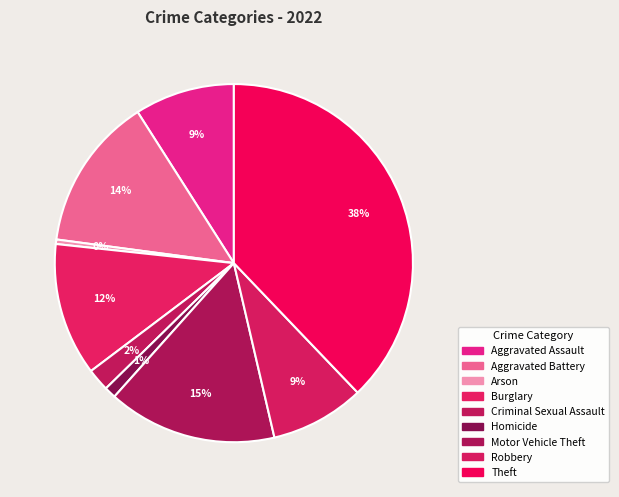

How many segments does this pie chart have?

9